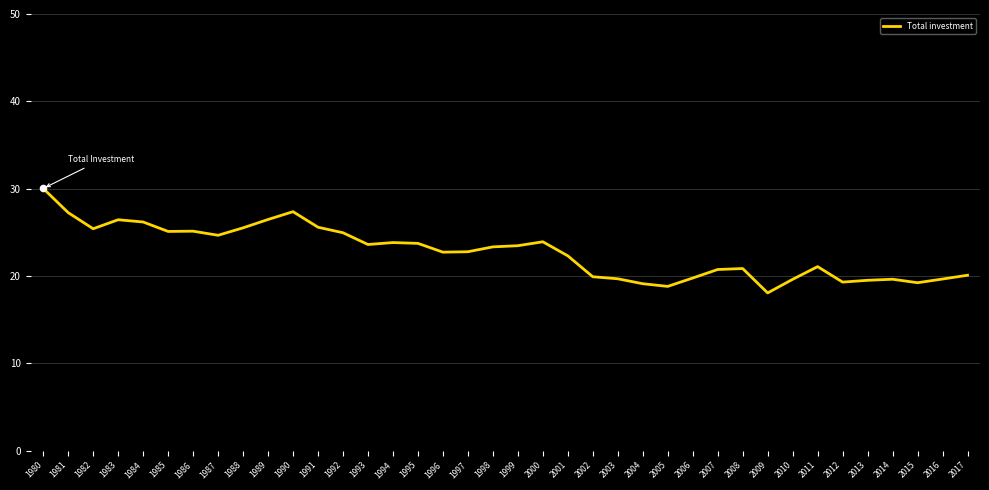

What is the change in value from 2007 to 2014?

-1.1